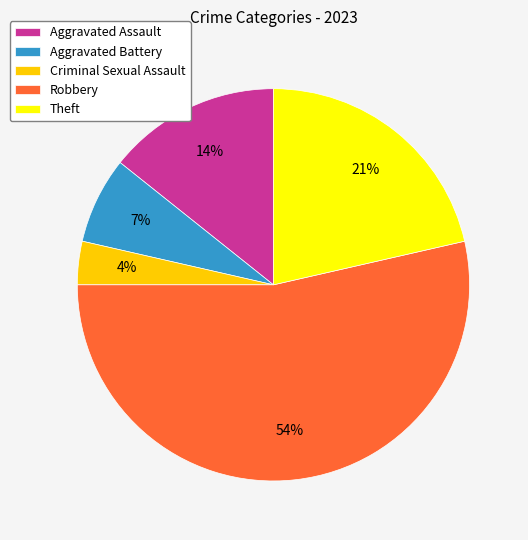

Do Aggravated Battery and Aggravated Assault together represent more than half of the pie?

No